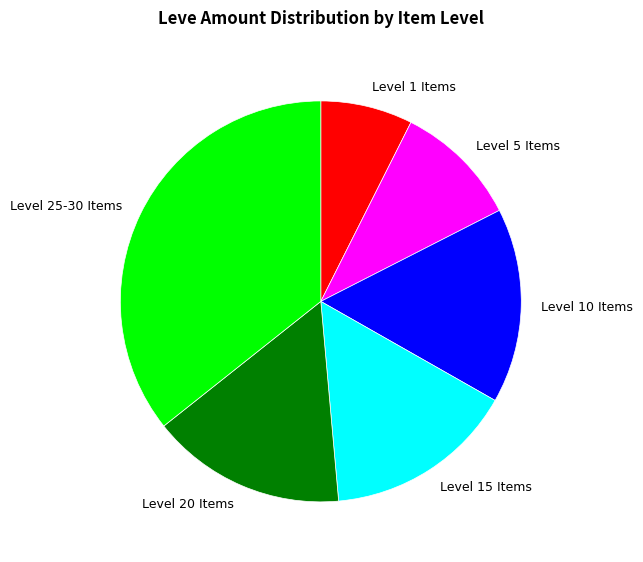

Is there any slice that represents more than half of the pie?

No